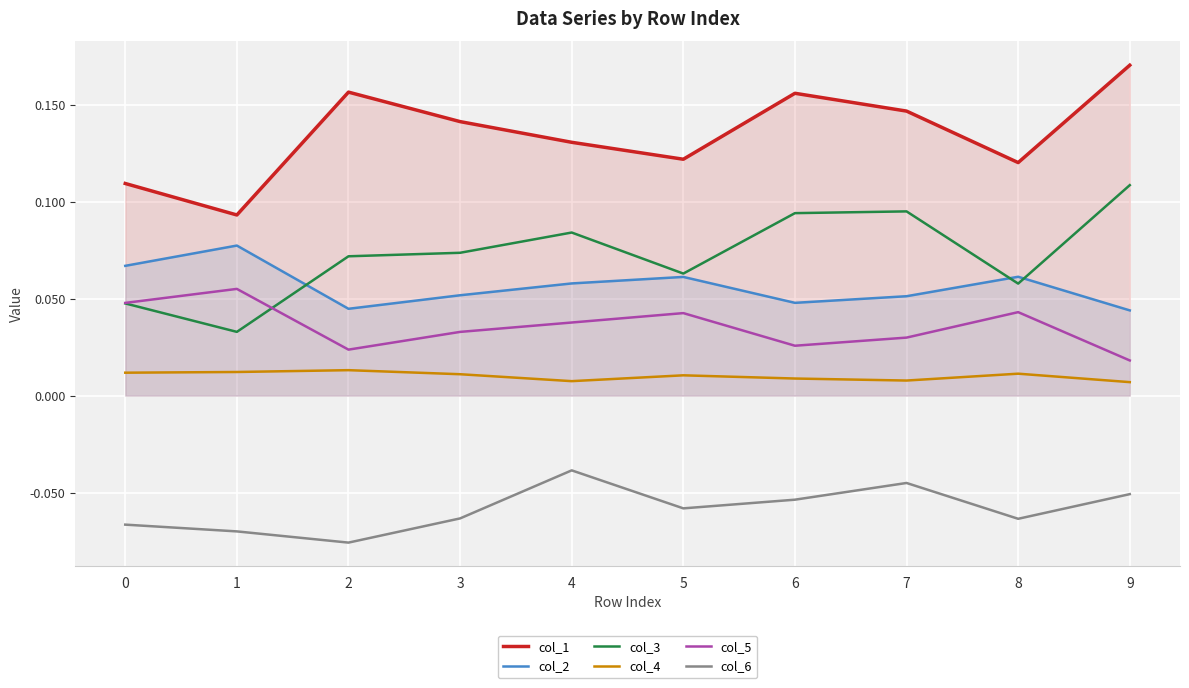

How many col_3 values are between 0 and 1?

10